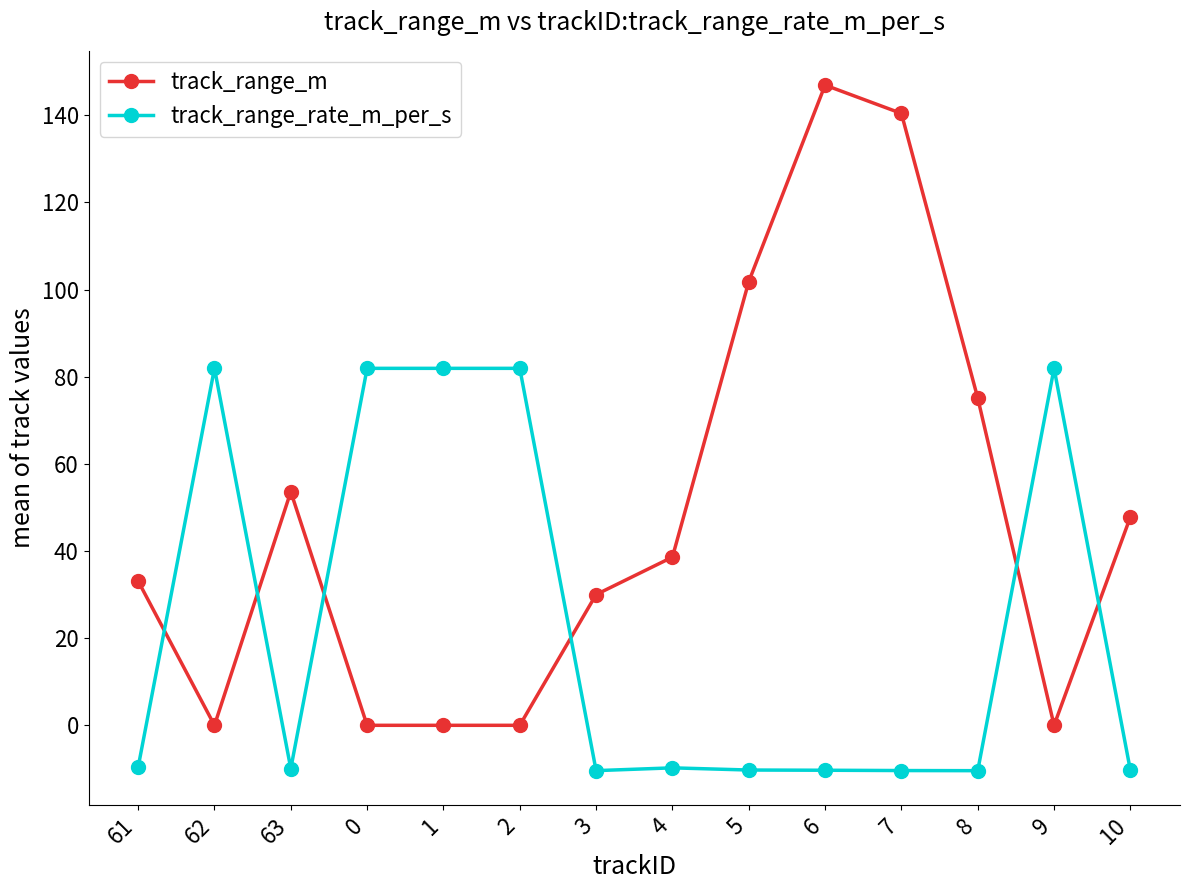

Rank the series by their average value, from highest to lowest.

track_range_m, track_range_rate_m_per_s